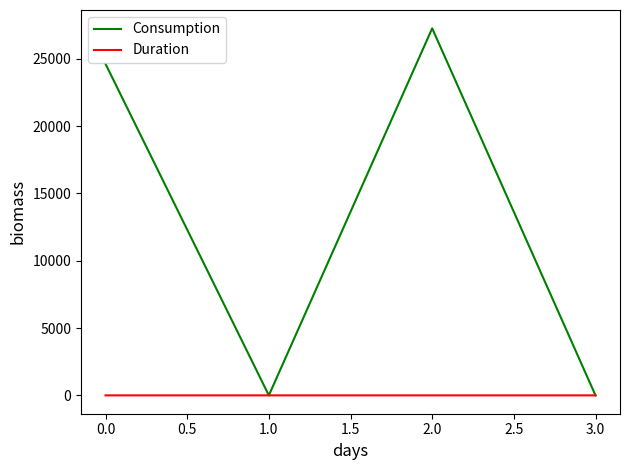

How many series are shown in this chart?

2